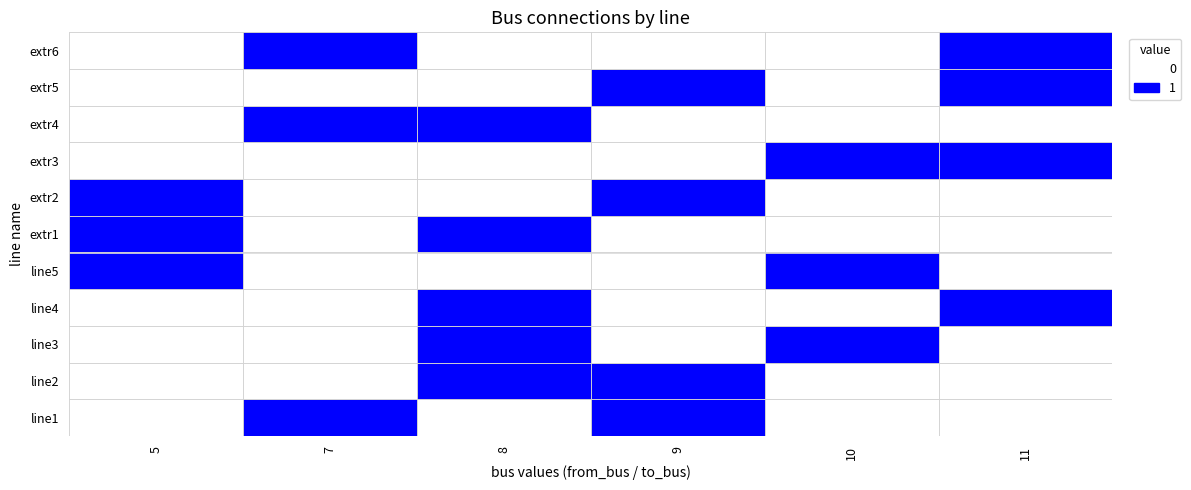

Which series has the largest range (max minus min)?

line4